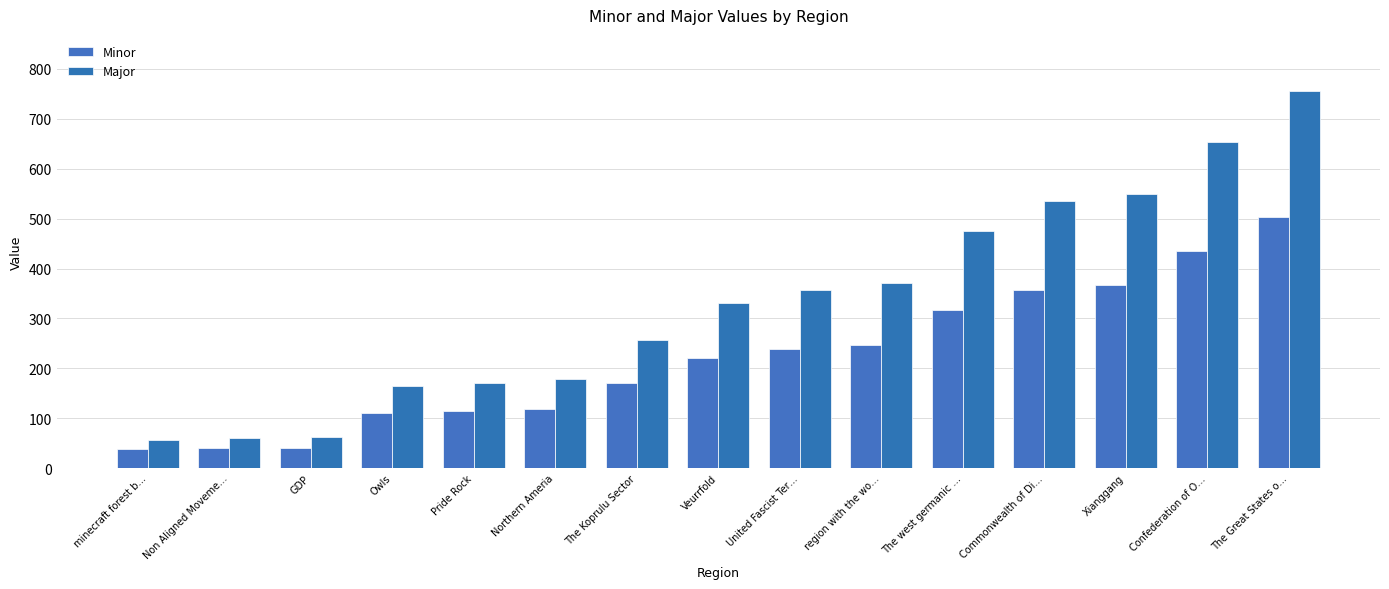

What value does the Major series have at The Great States o…, to the nearest 100?

800